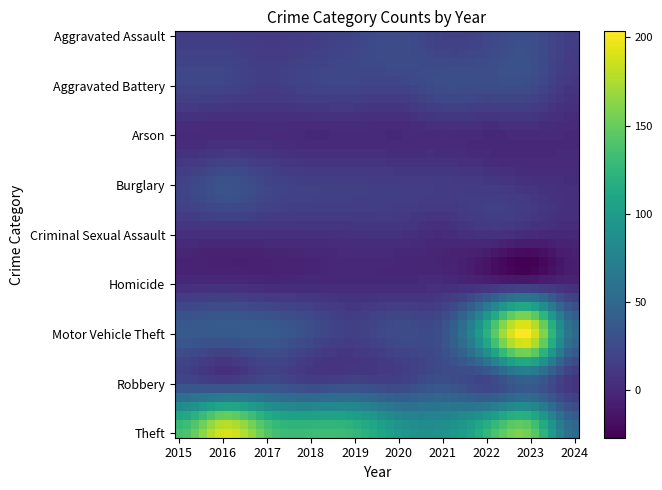

Reading right to left, extract all data points from this chart.

Aggravated Assault: 15	28	22	17	27	21	15	12	15	15
Aggravated Battery: 9	26	27	28	20	21	20	15	21	22
Arson: 0	1	0	2	0	1	0	2	1	1
Burglary: 4	7	12	14	15	16	17	22	32	20
Criminal Sexual Assault: 0	1	7	2	6	6	5	5	4	5
Homicide: 0	1	0	2	1	1	1	0	3	2
Motor Vehicle Theft: 53	197	124	32	27	17	27	39	38	38
Robbery: 8	37	20	32	20	24	20	28	21	27
Theft: 53	150	127	91	97	126	131	143	190	135